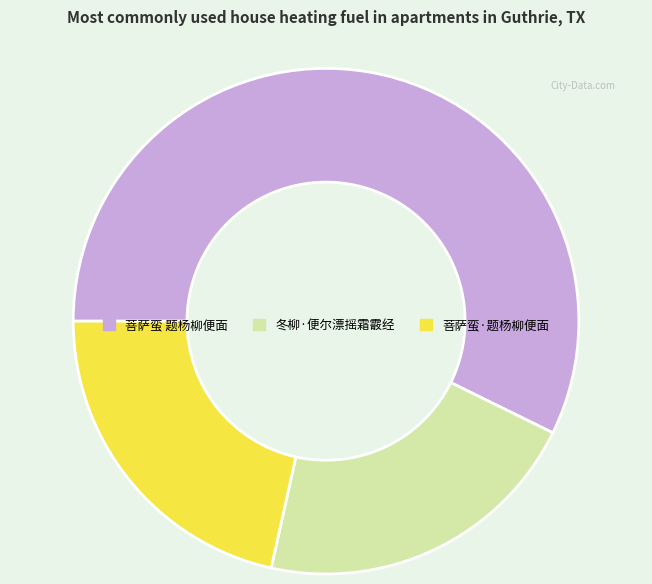

Count the number of slices in the pie.

3